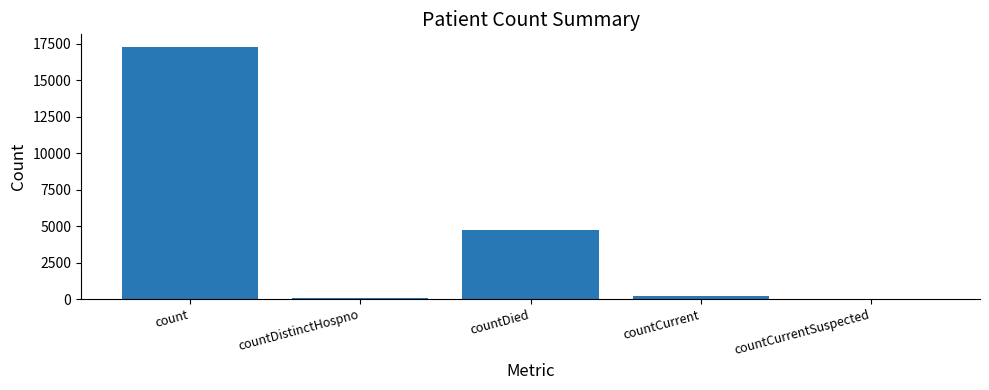

At which label is the value closest to 8632?

countDied